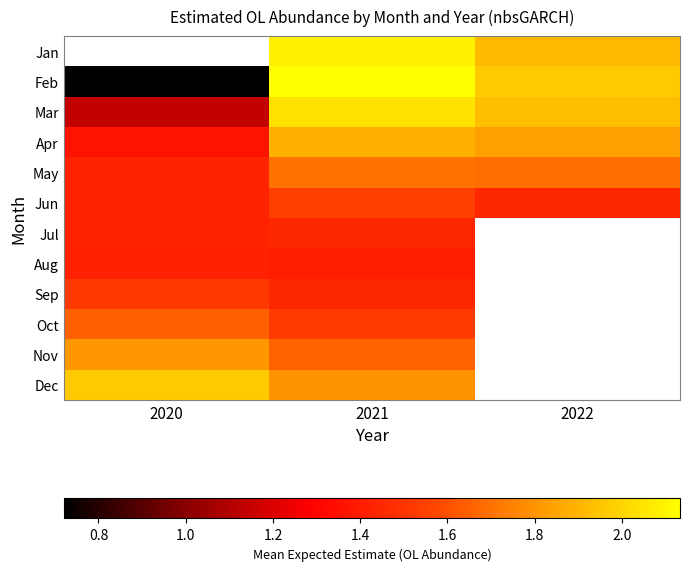

How many Jun values are between 1 and 2?

3